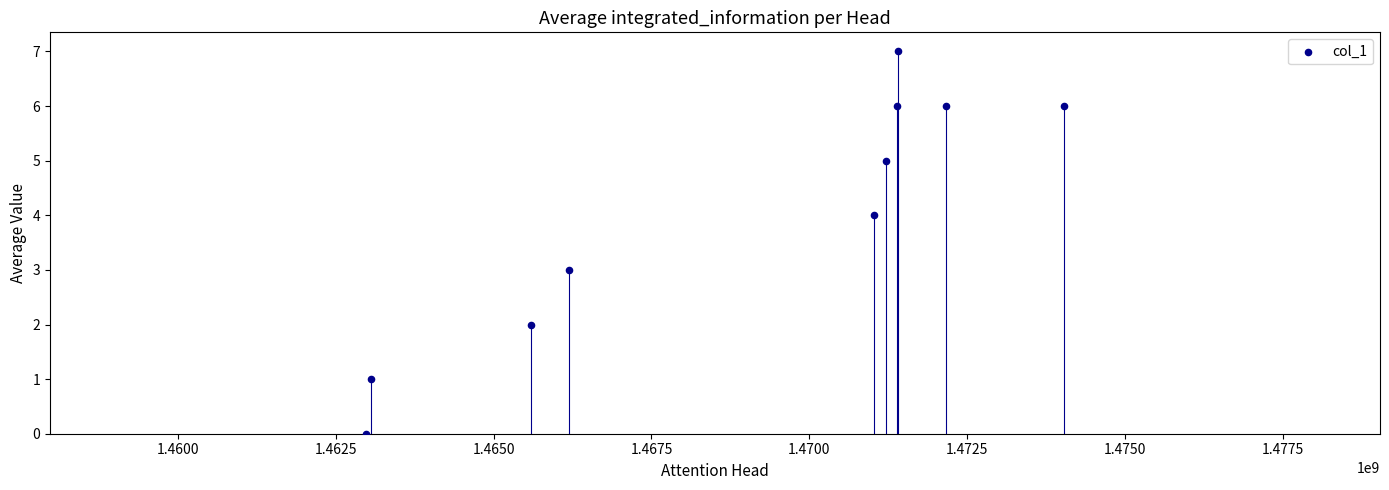

What is the average Y value?

4